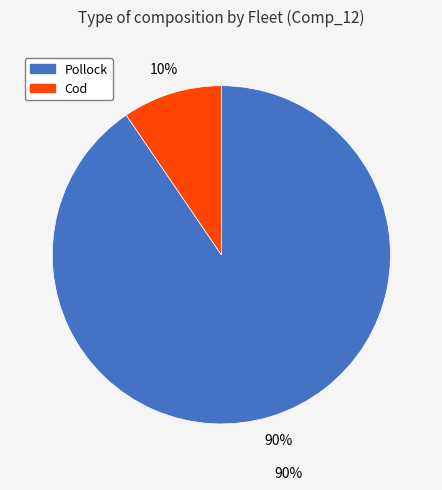

Count the number of slices in the pie.

2